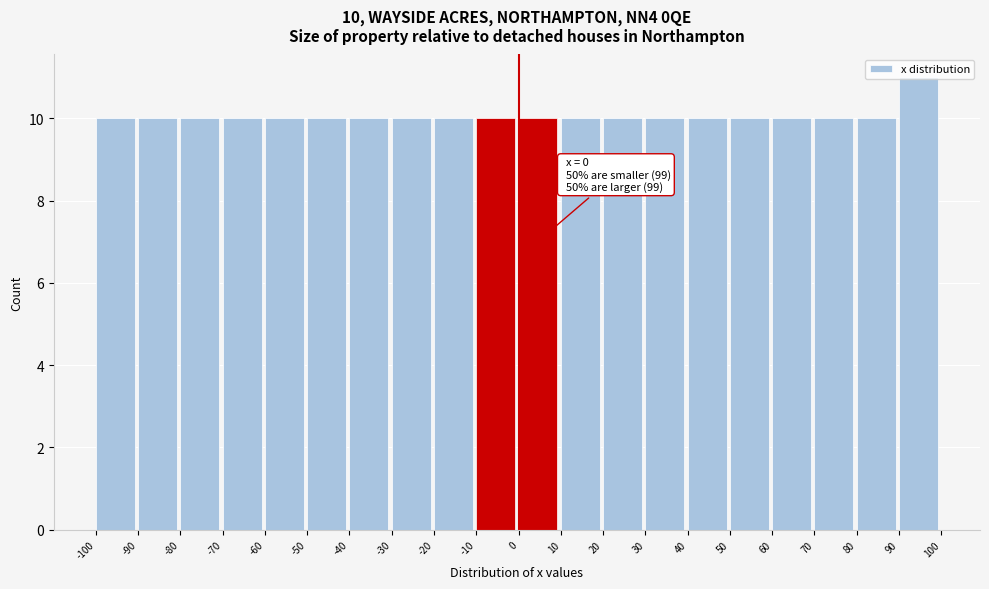

Which range on the x-axis has the tallest bar?

90 to 100